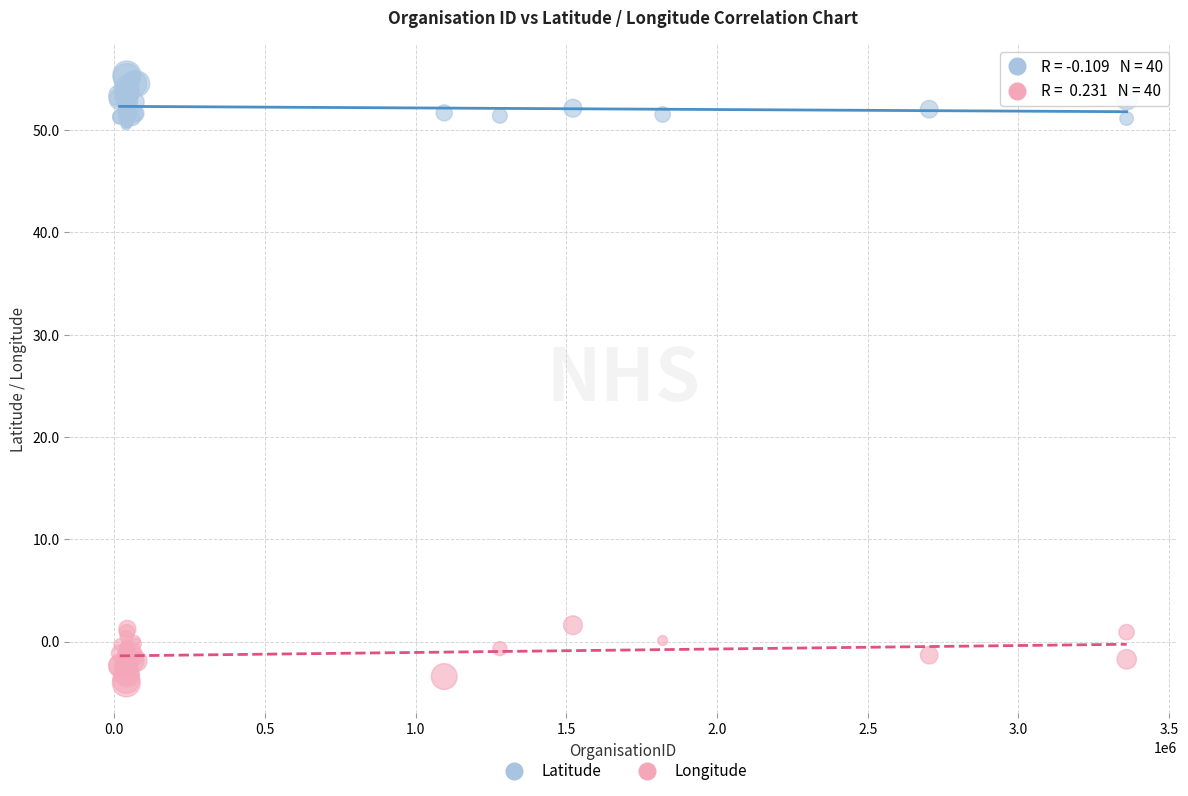

What is the X range (max minus min) for the scatter plot?

3340832.0